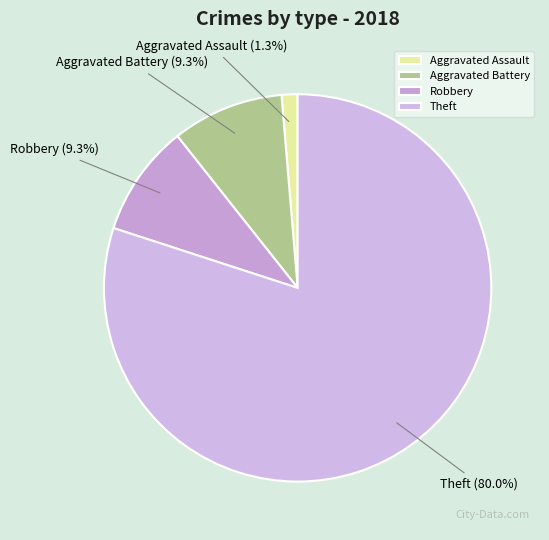

What percentage is the Robbery slice, to the nearest percent?

9%